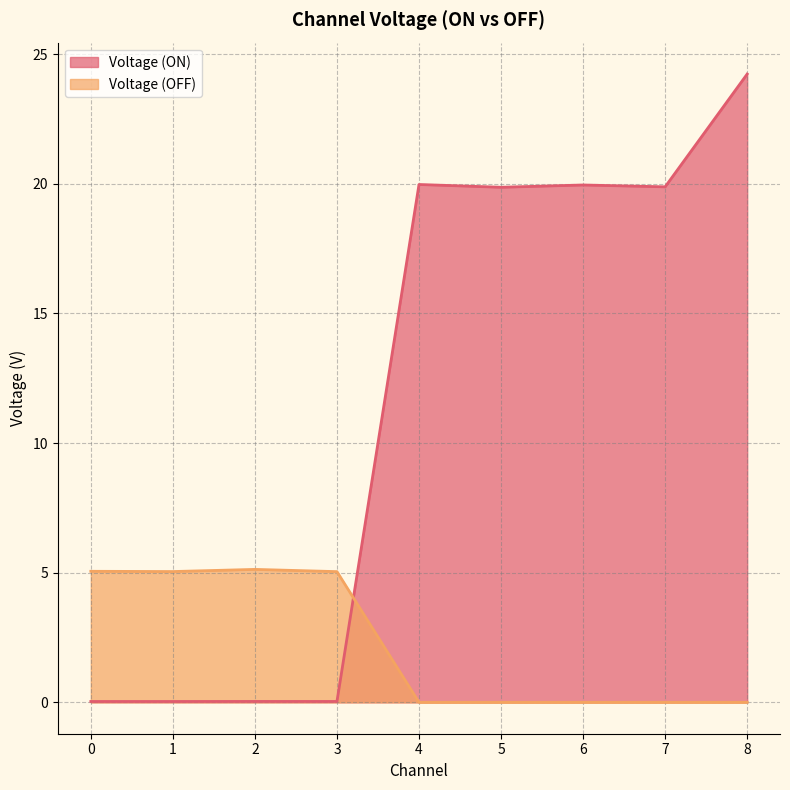

Is the value of Voltage (OFF) at 8 greater than the value of Voltage (ON) at 7?

No